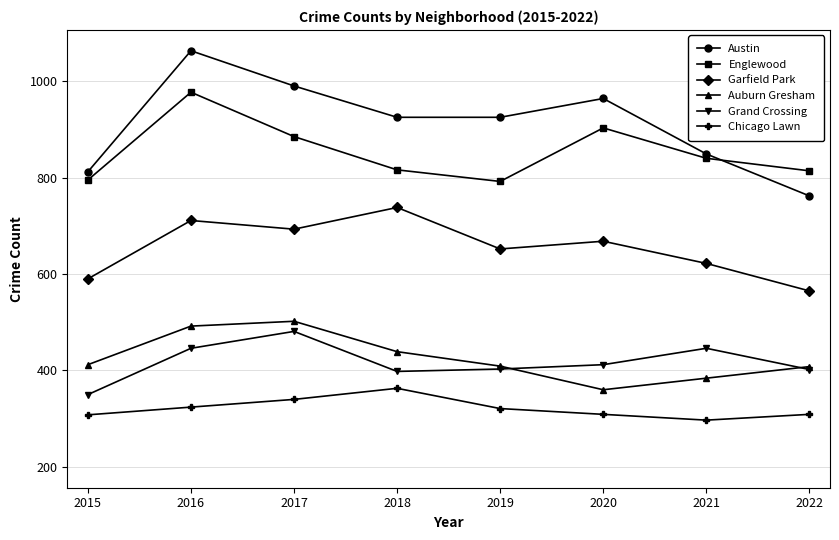

At 2017, list the series in order from largest to smallest.

Austin, Englewood, Garfield Park, Auburn Gresham, Grand Crossing, Chicago Lawn